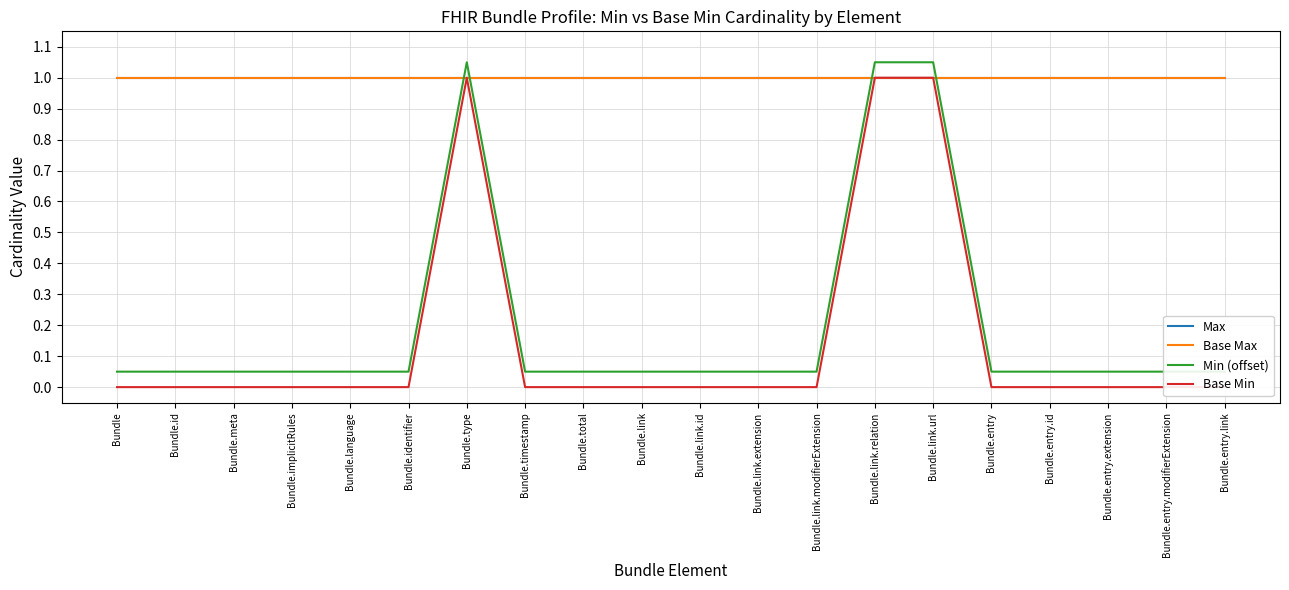

Reading right to left, extract all data points from this chart.

Max: Bundle.entry.link=1.0	Bundle.entry.modifierExtension=1.0	Bundle.entry.extension=1.0	Bundle.entry.id=1.0	Bundle.entry=1.0	Bundle.link.url=1.0	Bundle.link.relation=1.0	Bundle.link.modifierExtension=1.0	Bundle.link.extension=1.0	Bundle.link.id=1.0	Bundle.link=1.0	Bundle.total=1.0	Bundle.timestamp=1.0	Bundle.type=1.0	Bundle.identifier=1.0	Bundle.language=1.0	Bundle.implicitRules=1.0	Bundle.meta=1.0	Bundle.id=1.0	Bundle=1.0
Base Max: Bundle.entry.link=1.0	Bundle.entry.modifierExtension=1.0	Bundle.entry.extension=1.0	Bundle.entry.id=1.0	Bundle.entry=1.0	Bundle.link.url=1.0	Bundle.link.relation=1.0	Bundle.link.modifierExtension=1.0	Bundle.link.extension=1.0	Bundle.link.id=1.0	Bundle.link=1.0	Bundle.total=1.0	Bundle.timestamp=1.0	Bundle.type=1.0	Bundle.identifier=1.0	Bundle.language=1.0	Bundle.implicitRules=1.0	Bundle.meta=1.0	Bundle.id=1.0	Bundle=1.0
Min (offset): Bundle.entry.link=0.1	Bundle.entry.modifierExtension=0.1	Bundle.entry.extension=0.1	Bundle.entry.id=0.1	Bundle.entry=0.1	Bundle.link.url=1.1	Bundle.link.relation=1.1	Bundle.link.modifierExtension=0.1	Bundle.link.extension=0.1	Bundle.link.id=0.1	Bundle.link=0.1	Bundle.total=0.1	Bundle.timestamp=0.1	Bundle.type=1.1	Bundle.identifier=0.1	Bundle.language=0.1	Bundle.implicitRules=0.1	Bundle.meta=0.1	Bundle.id=0.1	Bundle=0.1
Base Min: Bundle.entry.link=0.0	Bundle.entry.modifierExtension=0.0	Bundle.entry.extension=0.0	Bundle.entry.id=0.0	Bundle.entry=0.0	Bundle.link.url=1.0	Bundle.link.relation=1.0	Bundle.link.modifierExtension=0.0	Bundle.link.extension=0.0	Bundle.link.id=0.0	Bundle.link=0.0	Bundle.total=0.0	Bundle.timestamp=0.0	Bundle.type=1.0	Bundle.identifier=0.0	Bundle.language=0.0	Bundle.implicitRules=0.0	Bundle.meta=0.0	Bundle.id=0.0	Bundle=0.0